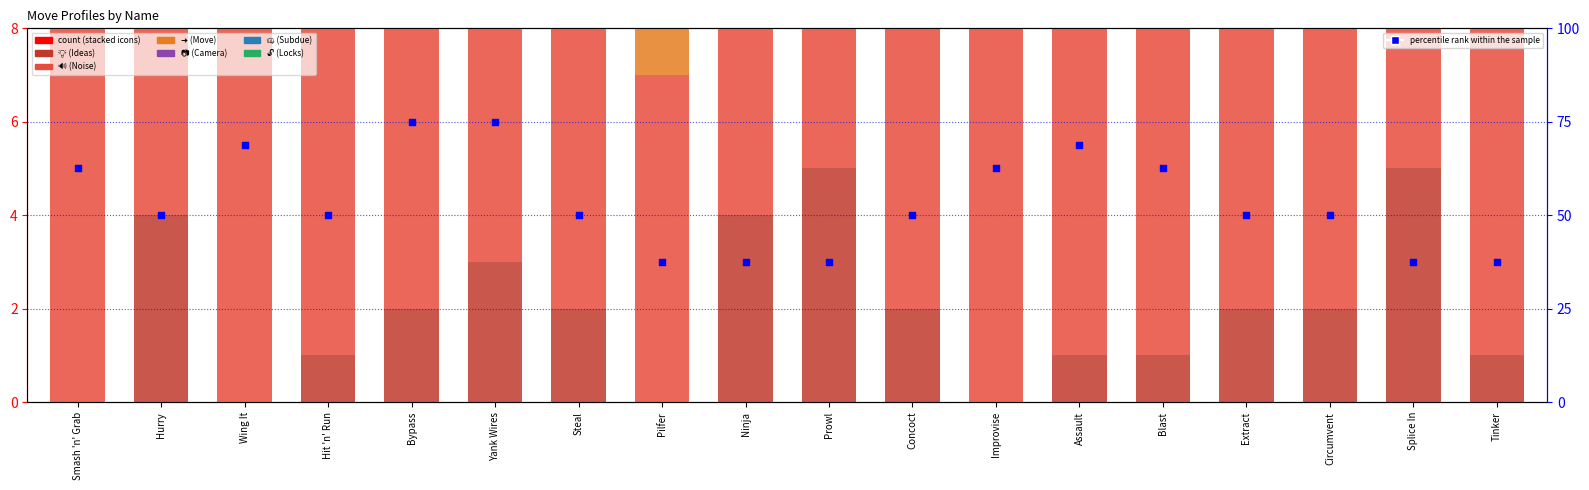

Which series has the widest spread of Y values?

👊 (Subdue)